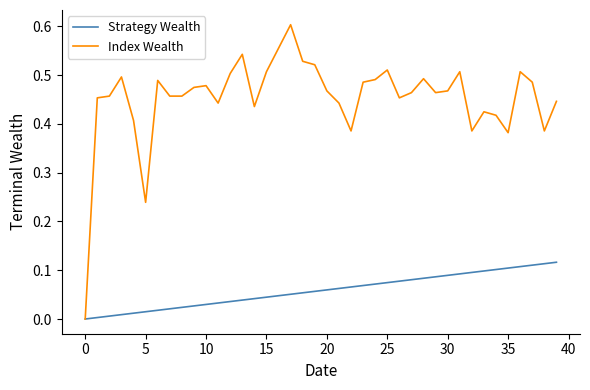

Which series has the largest total across all categories?

Index Wealth